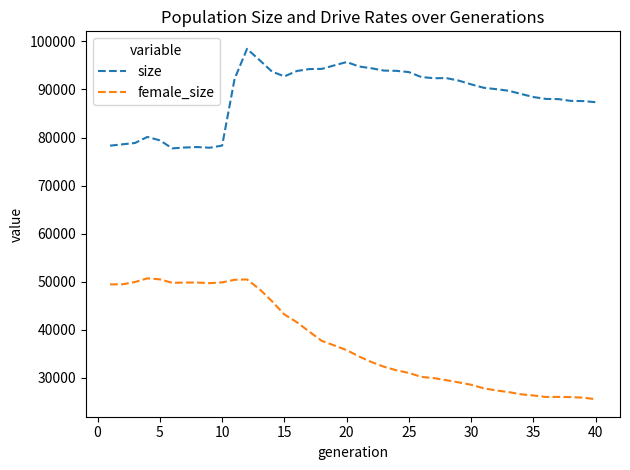

True or false: size and female_size intersect in this chart.

False